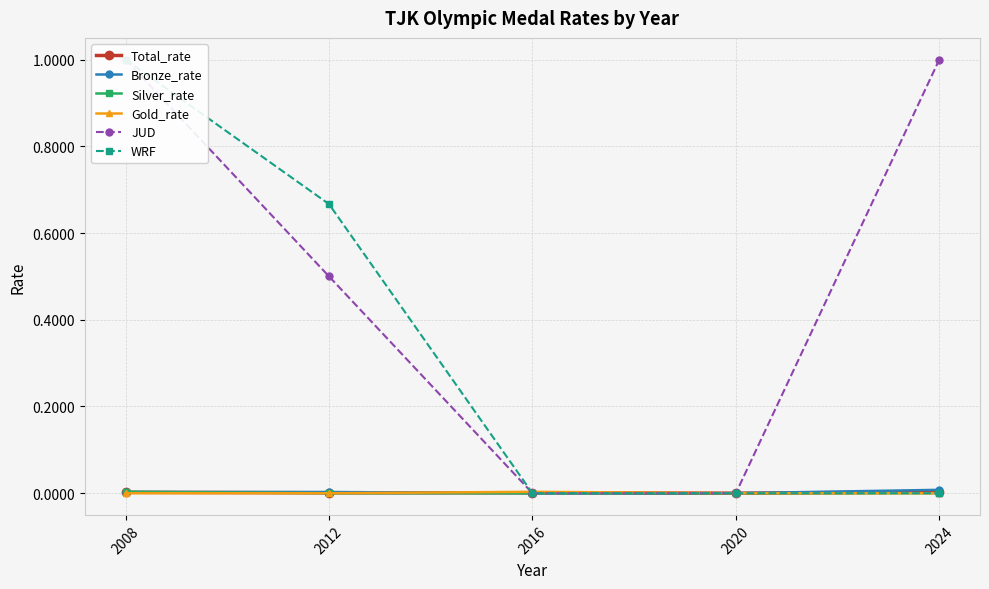

How many Total_rate values are between 0 and 1?

5